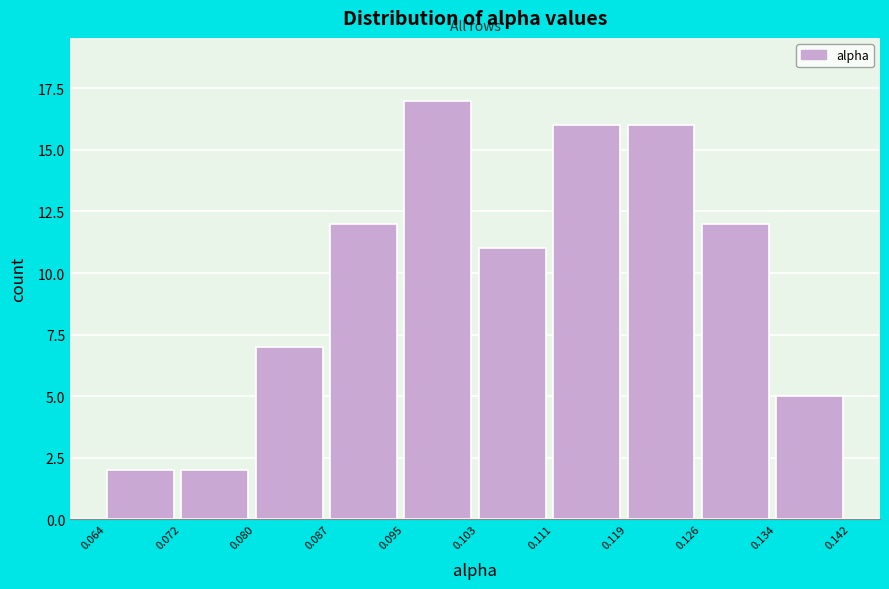

Reading left to right, list every bar in this chart as the range it spans on the x-axis followed by its height. The values are not printed on the chart, so give them approximately, as read against the axis.

0.064 to 0.072: 2
0.072 to 0.080: 2
0.080 to 0.087: 7
0.087 to 0.095: 12
0.095 to 0.103: 17
0.103 to 0.111: 11
0.111 to 0.119: 16
0.119 to 0.126: 16
0.126 to 0.134: 12
0.134 to 0.142: 5